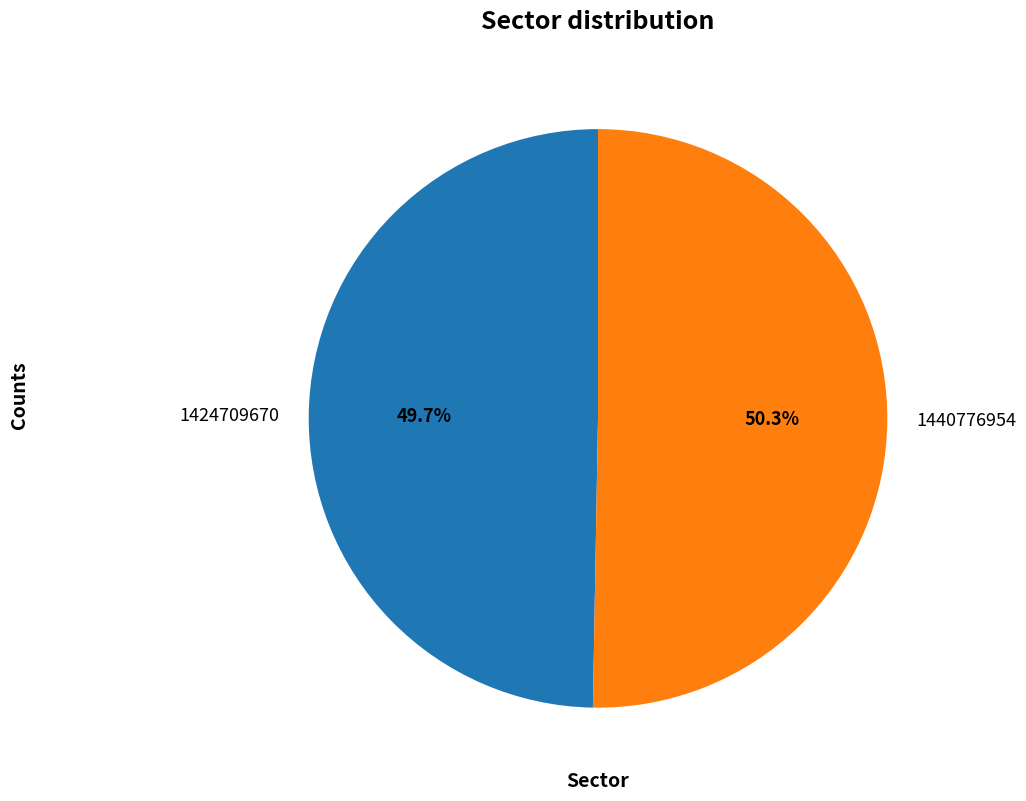

Does 1424709670 represent more than half of the total?

No